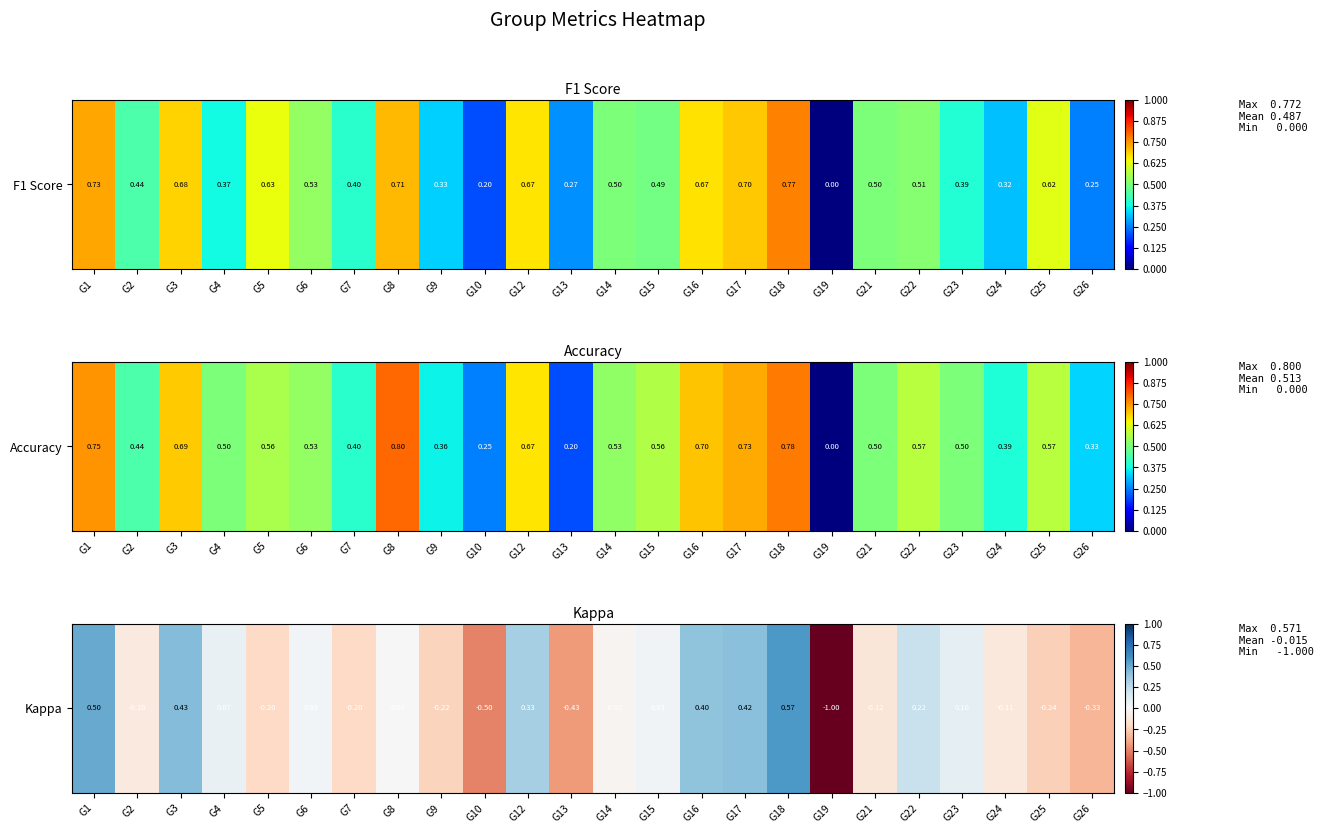

Reading right to left, extract all data points from this chart.

G26=-0.3	G25=-0.2	G24=-0.1	G23=0.1	G22=0.2	G21=-0.1	G19=-1.0	G18=0.6	G17=0.4	G16=0.4	G15=0.0	G14=-0.0	G13=-0.4	G12=0.3	G10=-0.5	G9=-0.2	G8=0.0	G7=-0.2	G6=0.0	G5=-0.2	G4=0.1	G3=0.4	G2=-0.1	G1=0.5